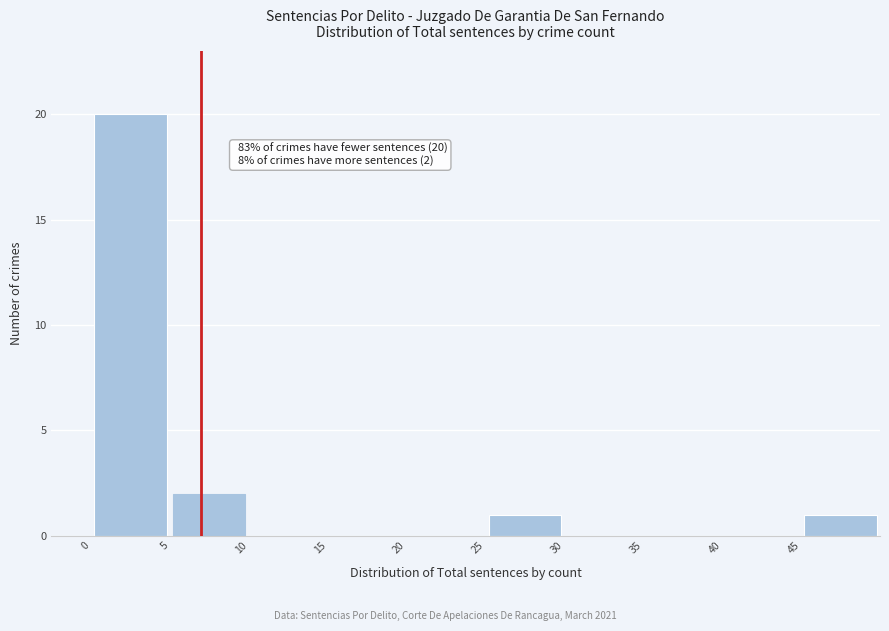

Over which range of the x-axis is the bar tallest?

0 to 5